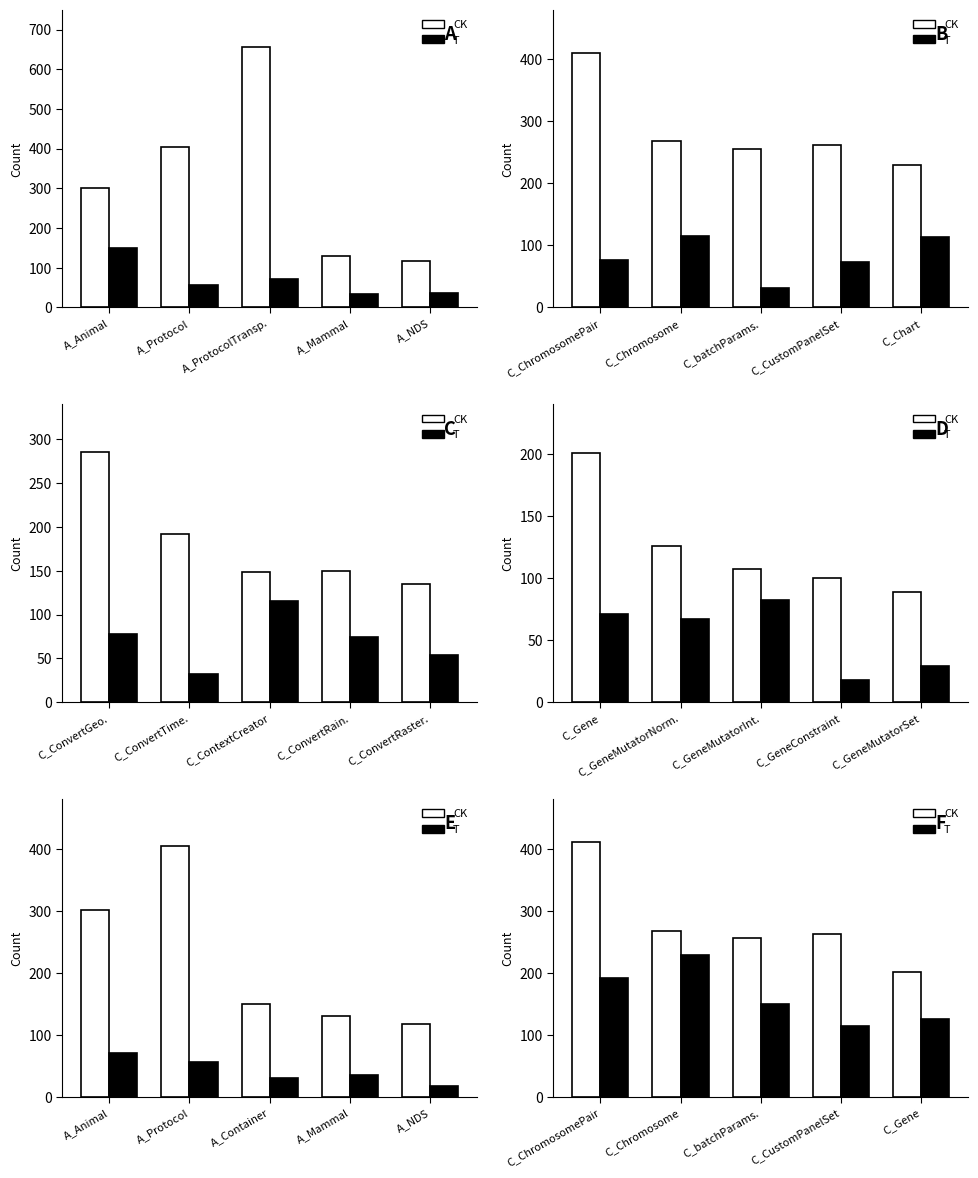

How many data points in T are less than 149?

2